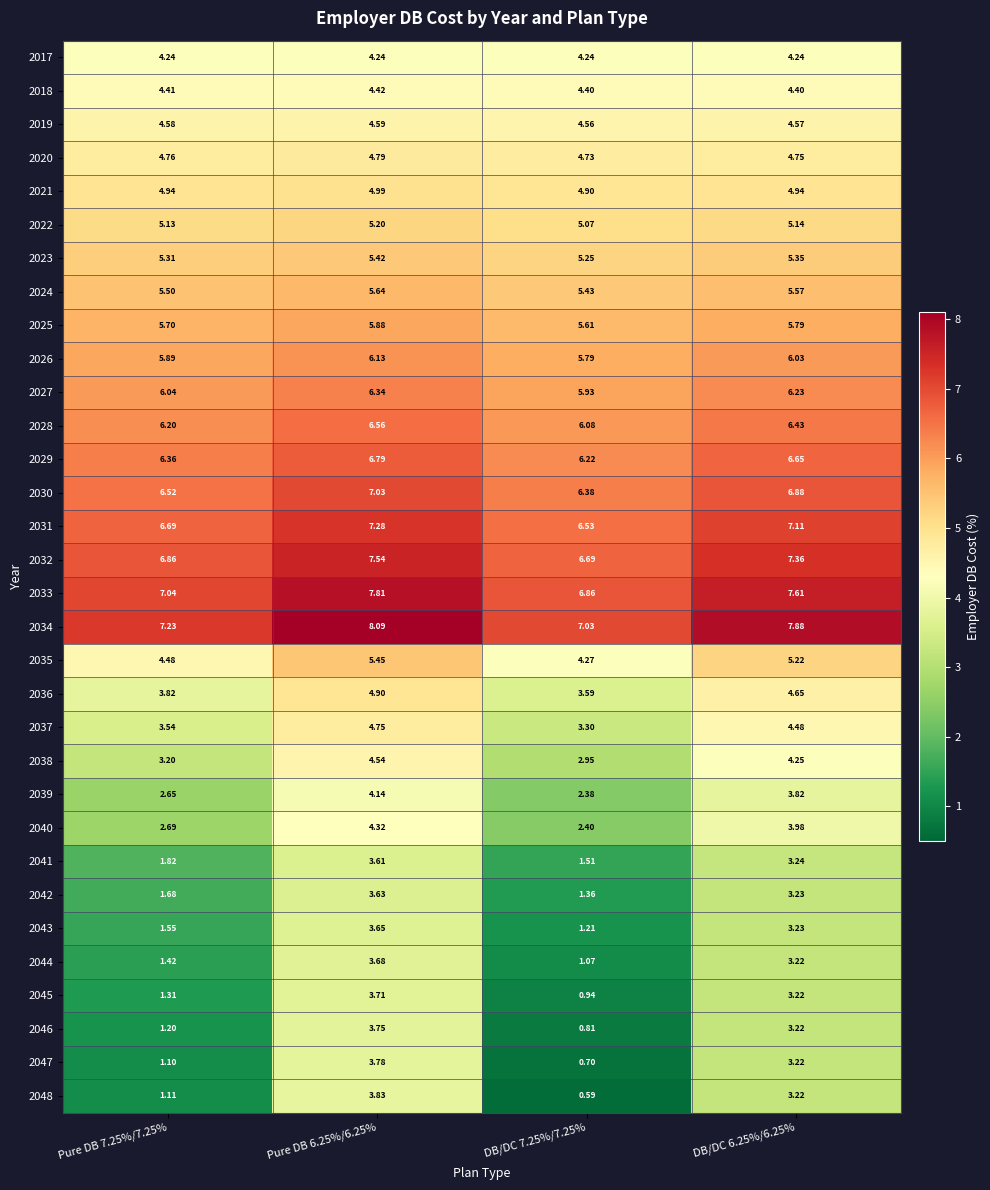

What is the spread (max minus min) of values at Pure DB 6.25%/6.25%?

4.5